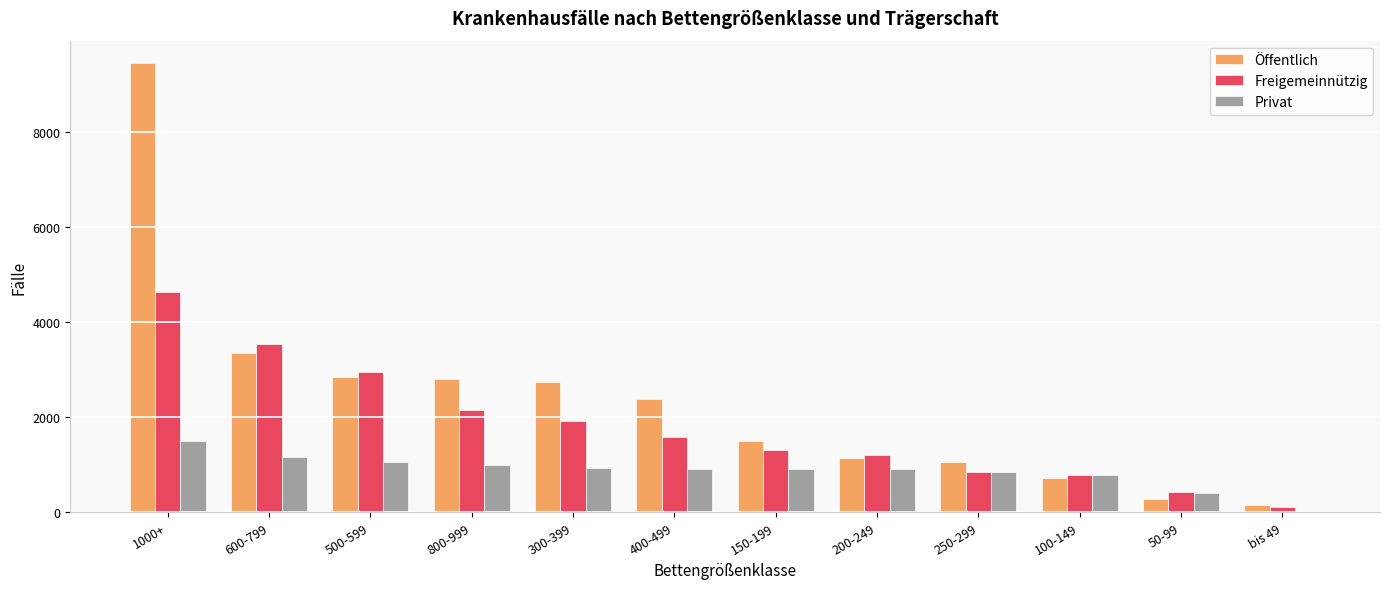

Which series has the largest total across all categories?

Öffentlich